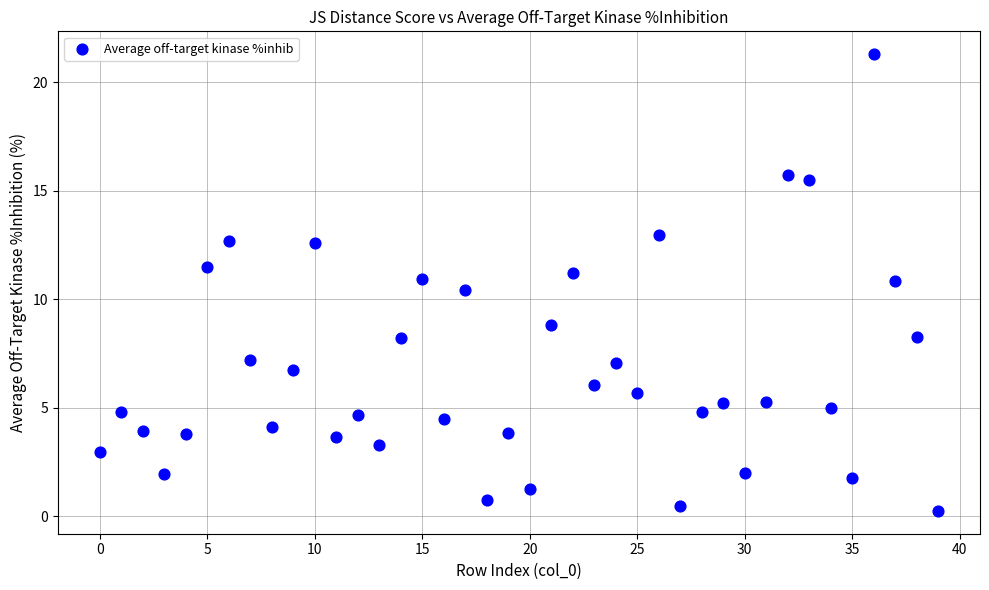

What Y value in the scatter plot is closest to 10?

10.4